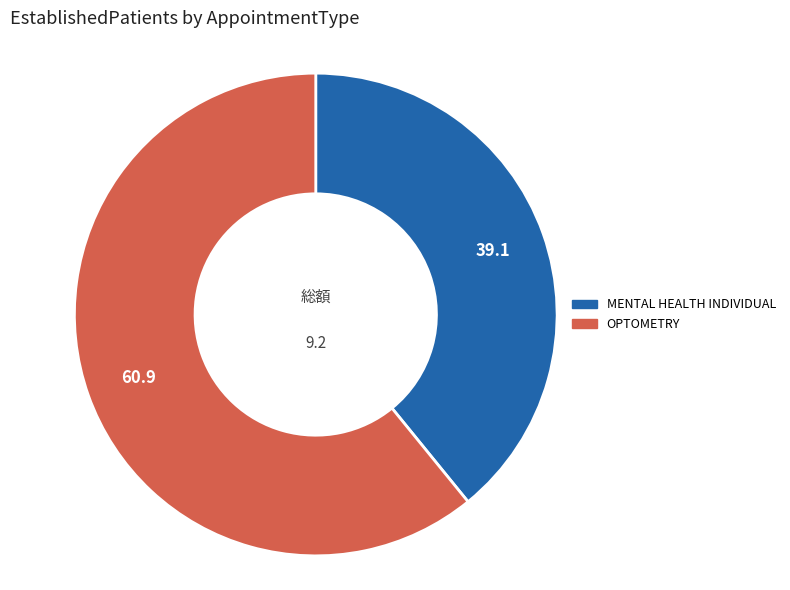

True or false: MENTAL HEALTH INDIVIDUAL accounts for 39% of the total.

True